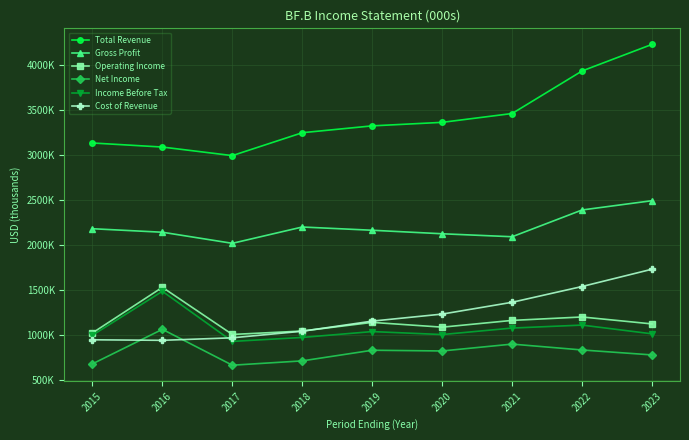

Rank the series at 2018 from highest to lowest value.

Total Revenue, Gross Profit, Operating Income, Cost of Revenue, Income Before Tax, Net Income